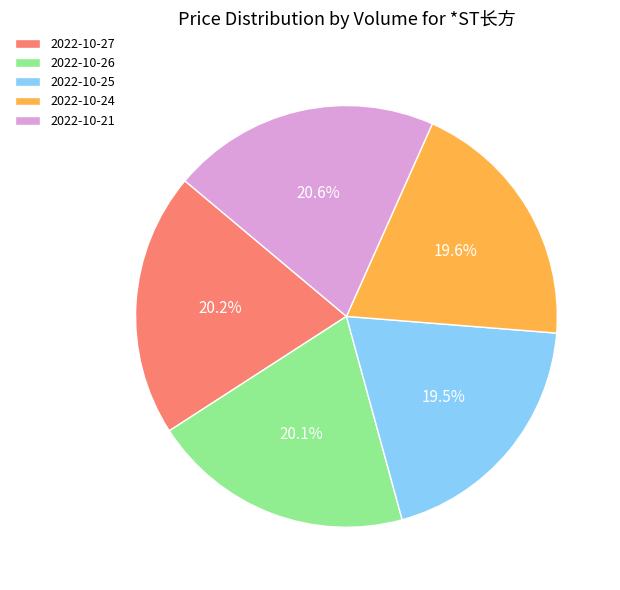

What is the total percentage of 2022-10-27 and 2022-10-24?

39.8%